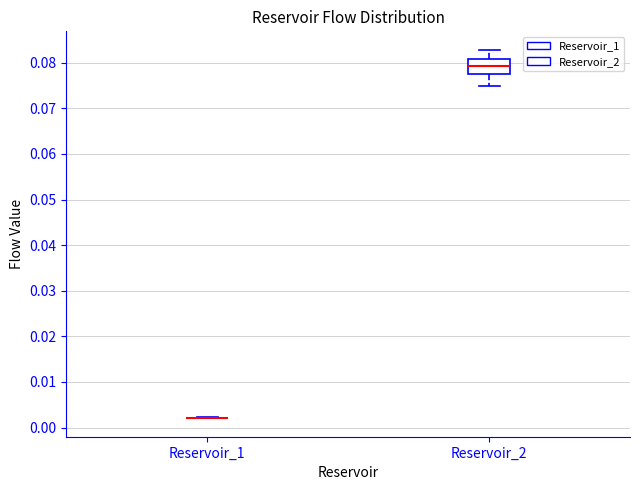

Reading left to right, read every box against the y-axis: the position of its median line, the range the box covers, and the ends of its whiskers. The values are not printed on the chart, so give them approximately, as read against the axis.

Reservoir_1: box collapsed to a line at 0.002, whiskers 0.002 to 0.002
Reservoir_2: median 0.079, box 0.078 to 0.081, whiskers 0.075 to 0.083